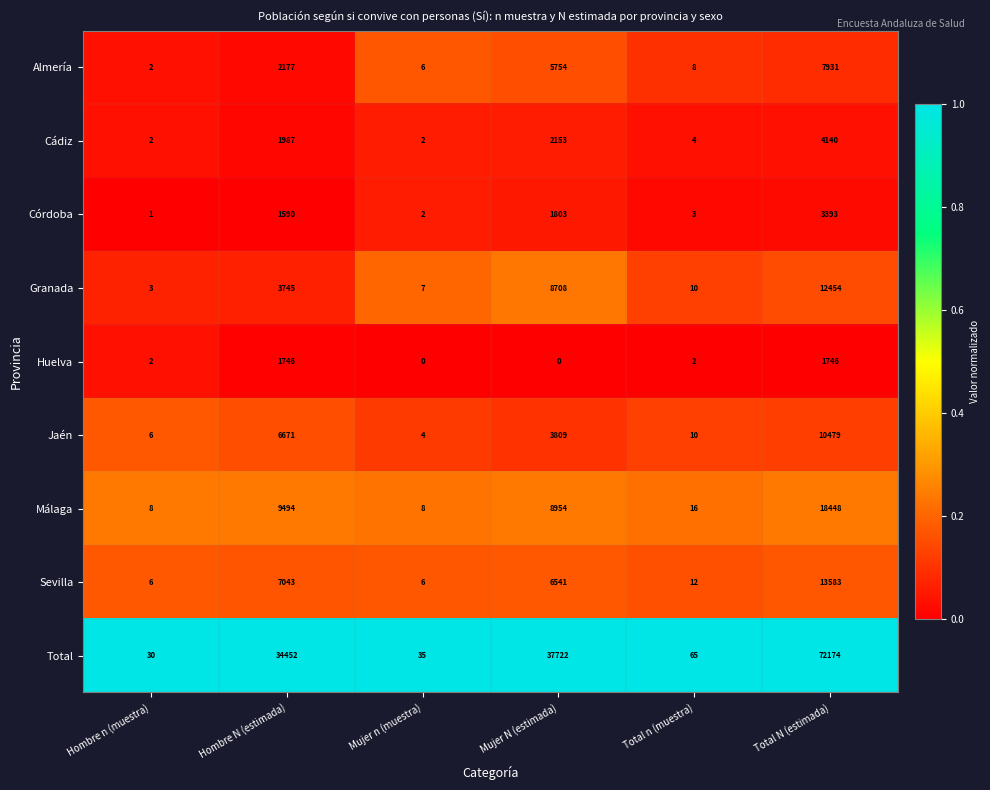

At Total N (estimada), list the series in order from smallest to largest.

Huelva, Córdoba, Cádiz, Almería, Jaén, Granada, Sevilla, Málaga, Total